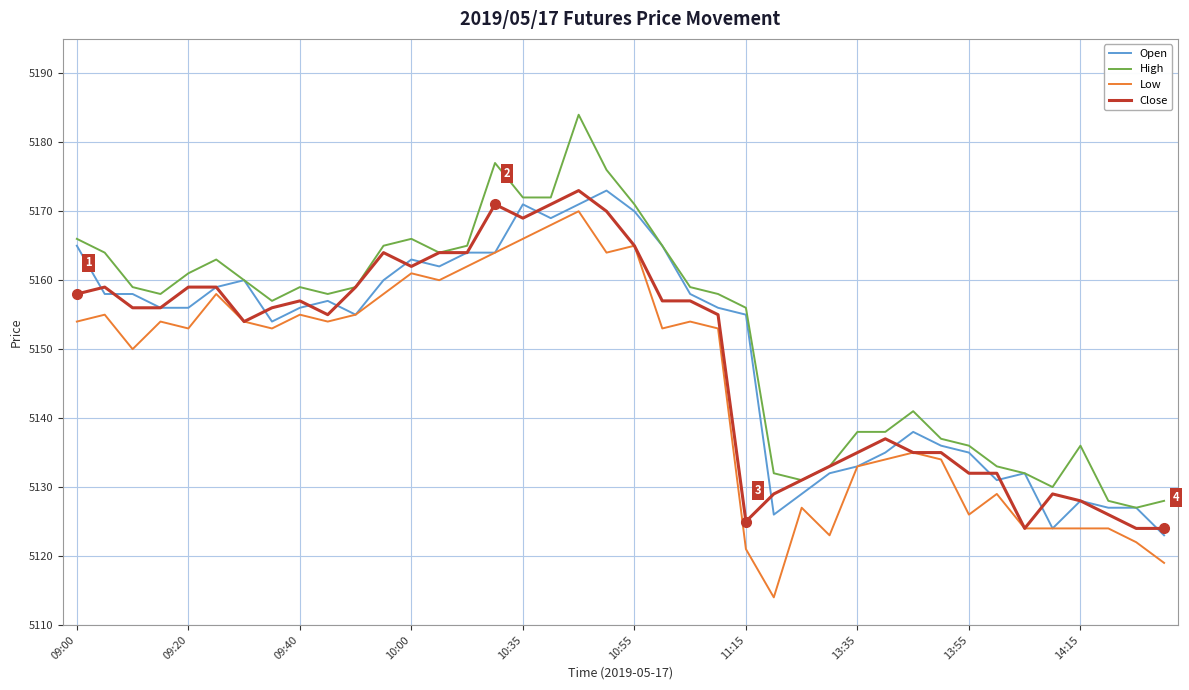

What are all the series names shown in the legend?

Open, High, Low, Close